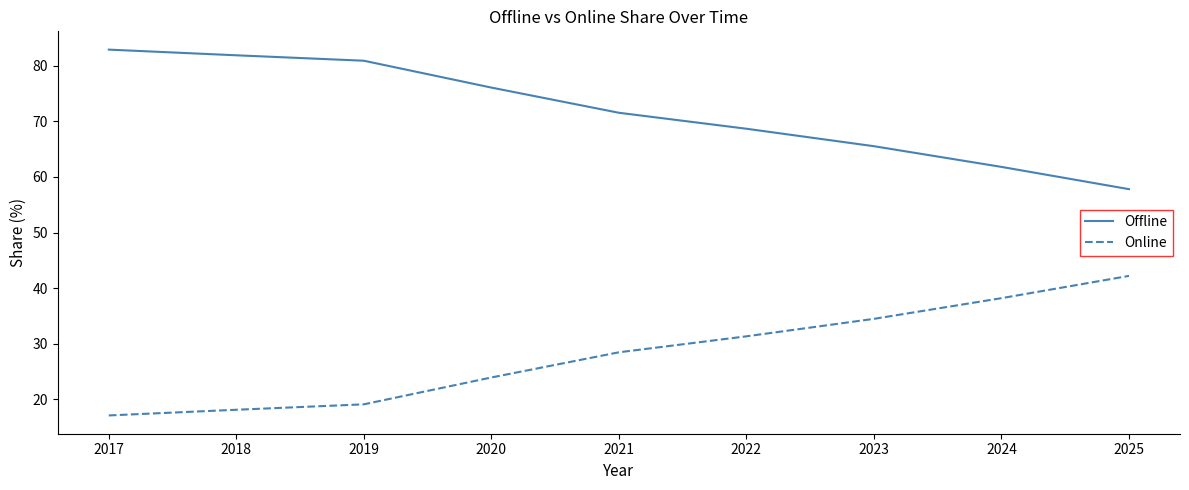

What are all the series names shown in the legend?

Offline, Online